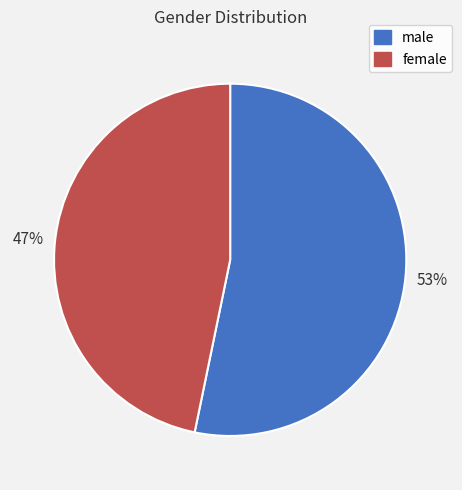

Is the sum of female and male greater than half?

Yes